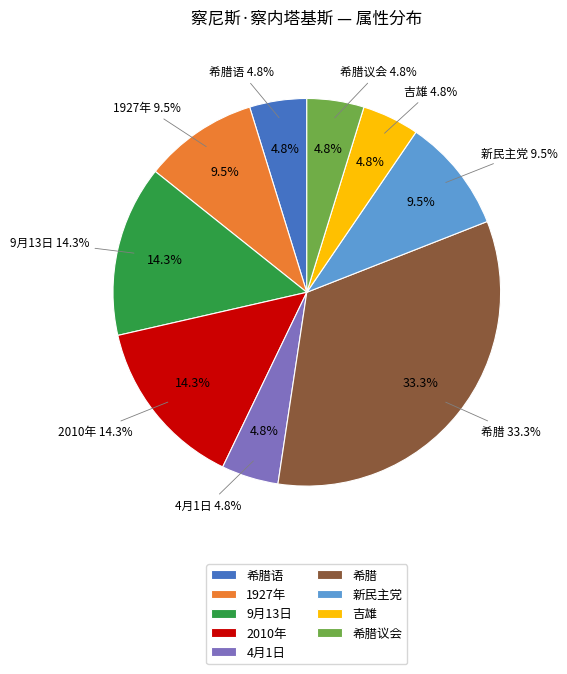

How much of the chart is everything except 9月13日?

85.7%